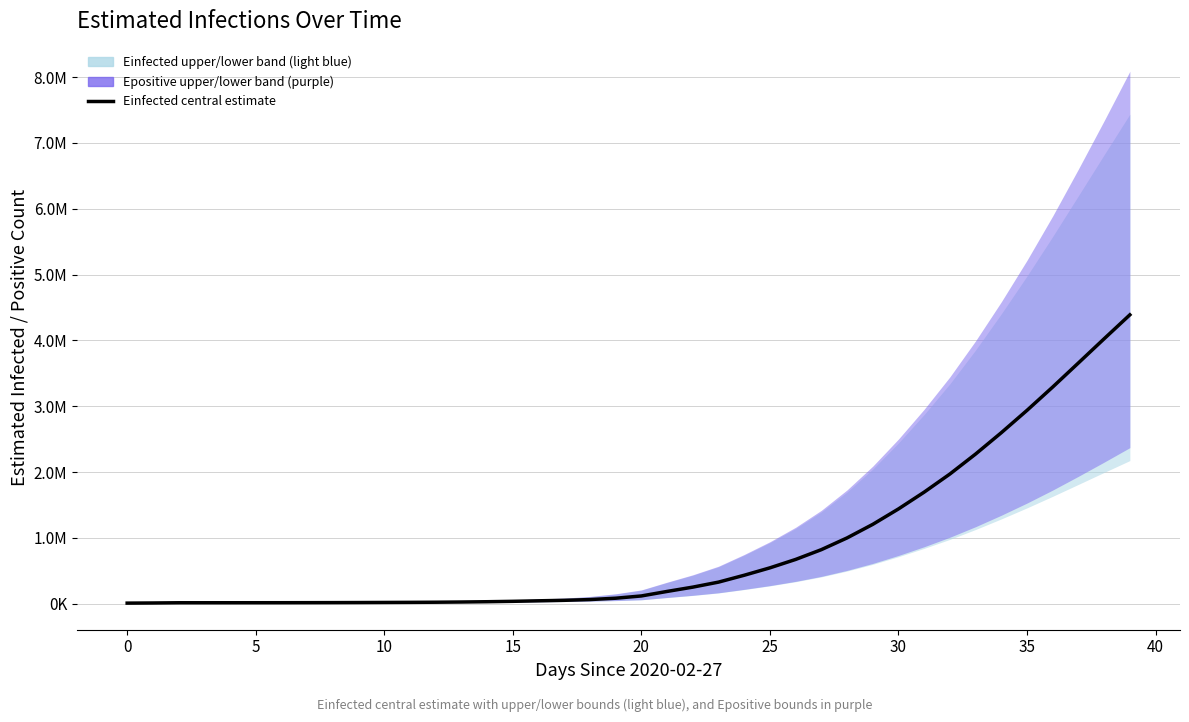

At which category does the chart reach its peak across all series?

39